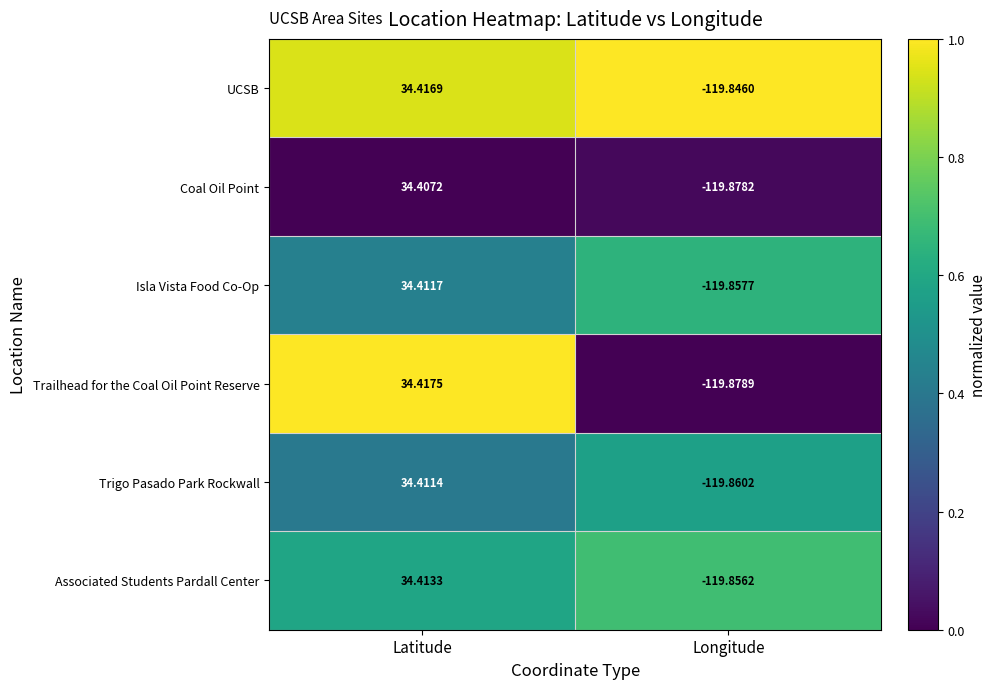

At which label does Associated Students Pardall Center reach its peak?

Latitude